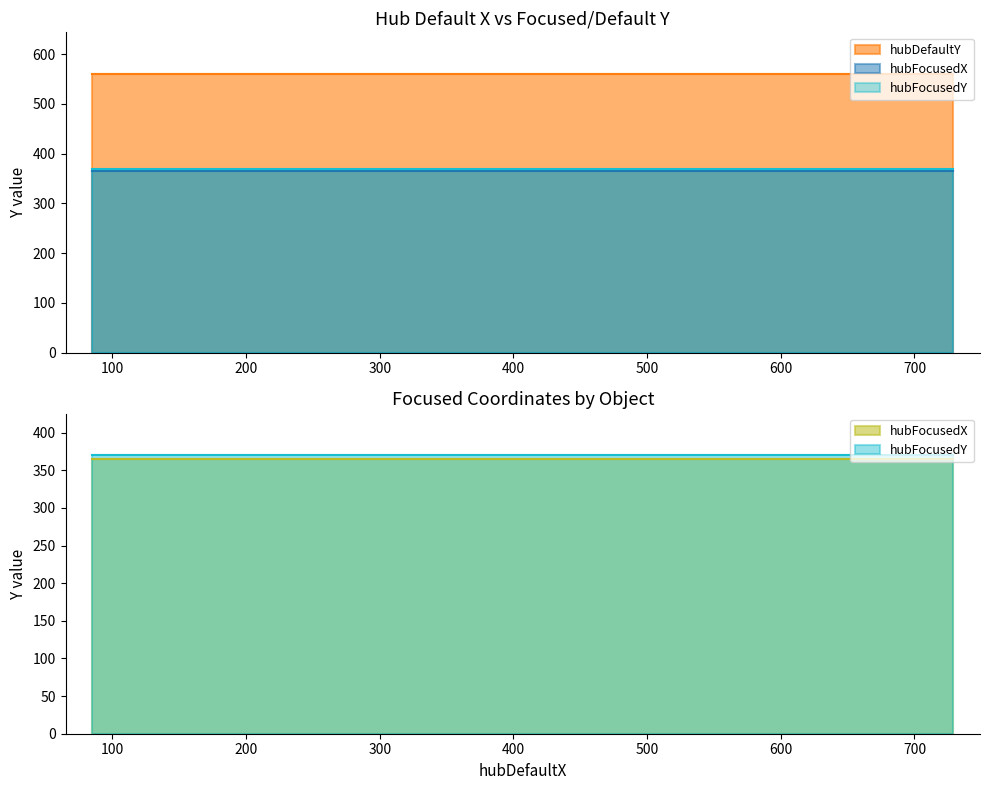

What value does the hubFocusedX series have at 729?

365